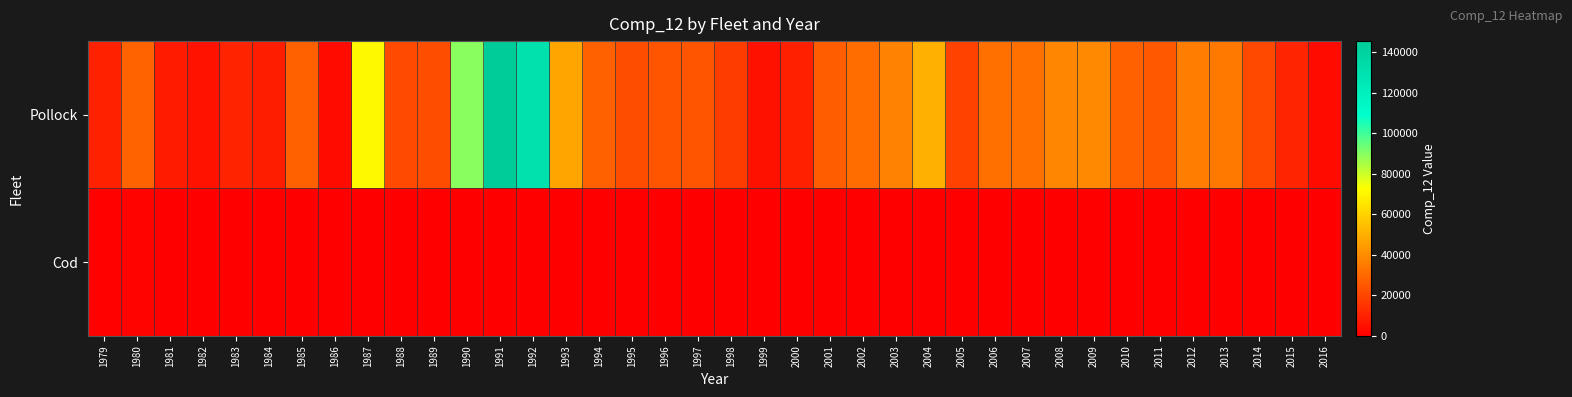

Between 1985 and 2001, which is larger?

1985